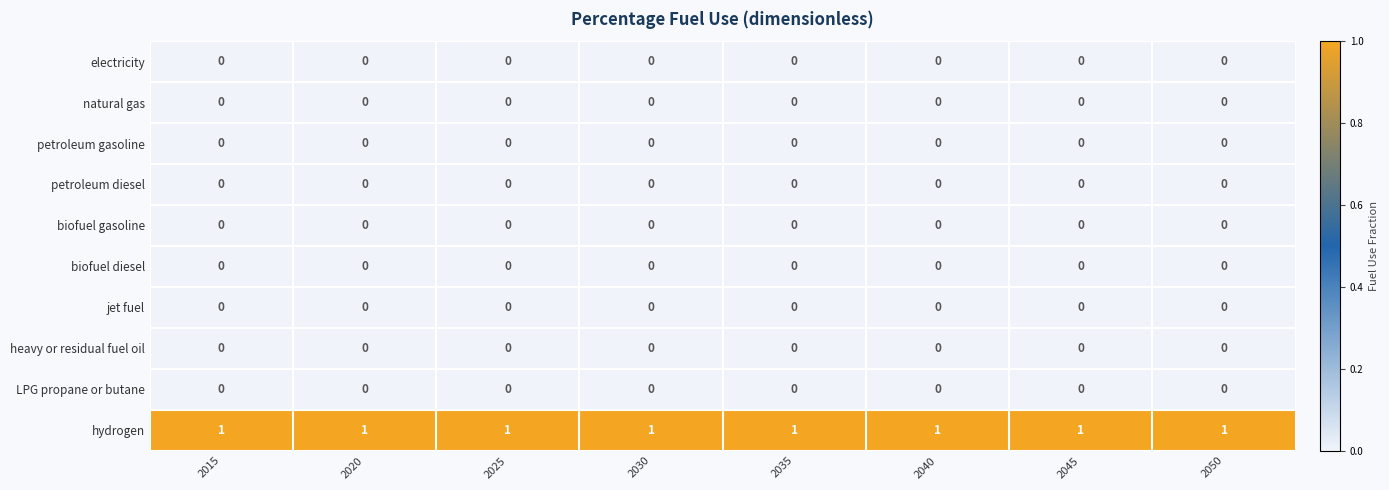

Is it true that LPG propane or butane equals 0 at 2025?

True